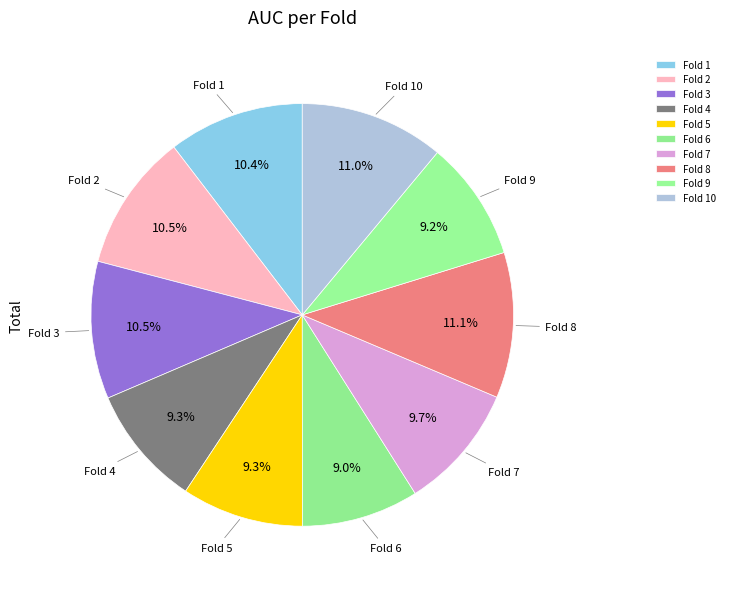

Between Fold 3 and Fold 7, which is larger?

Fold 3